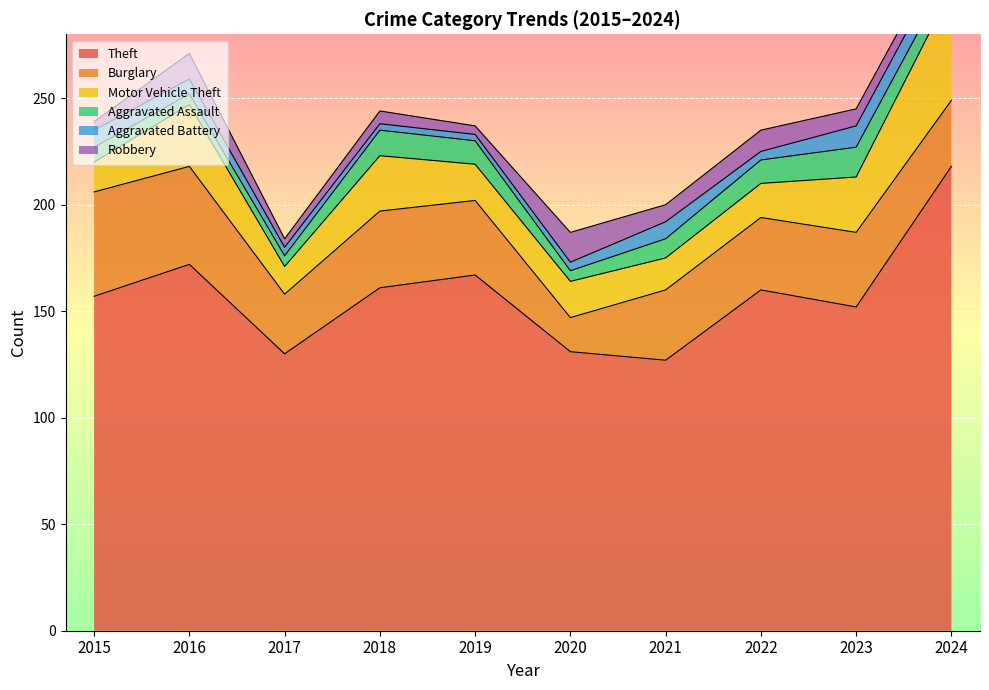

What is the value of the Theft point at the 6th from the left?

131